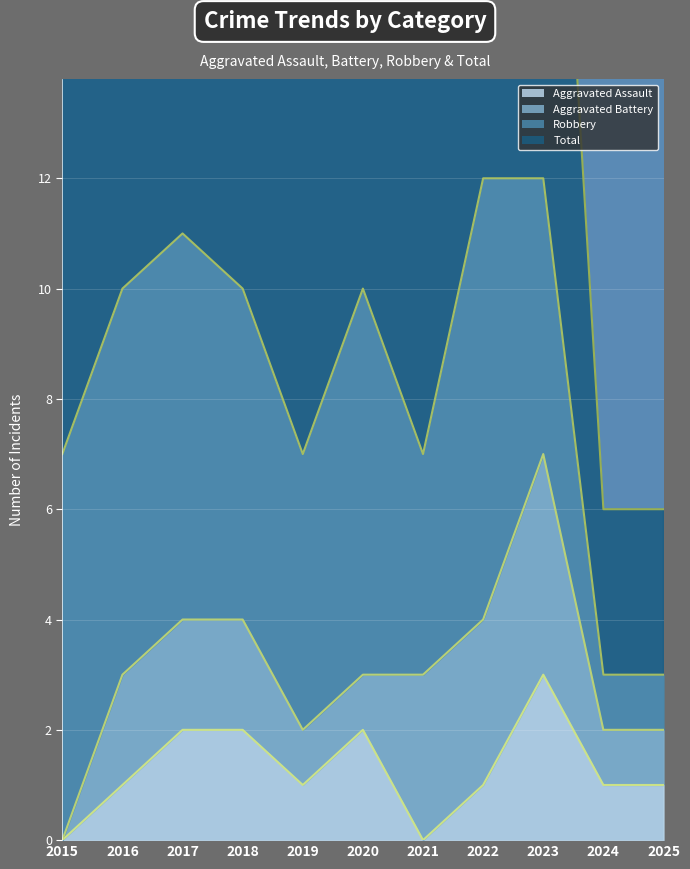

What is the difference between the second highest and second lowest values in the Total series?

9